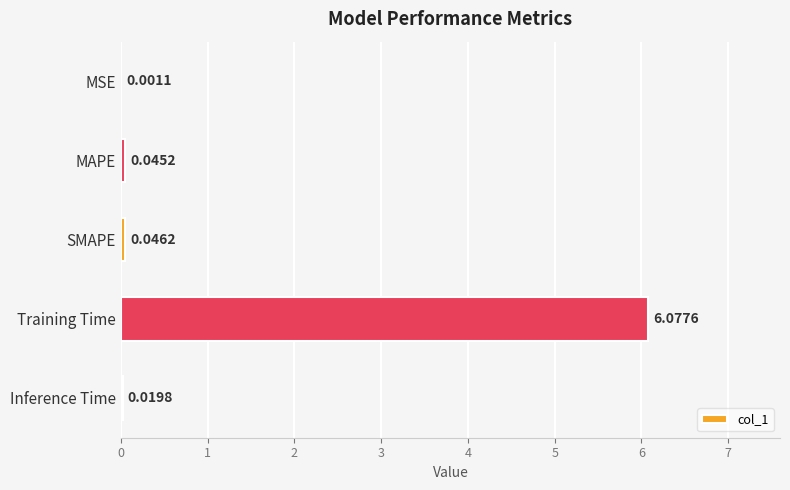

What is the change in value from SMAPE to Training Time?

+6.0